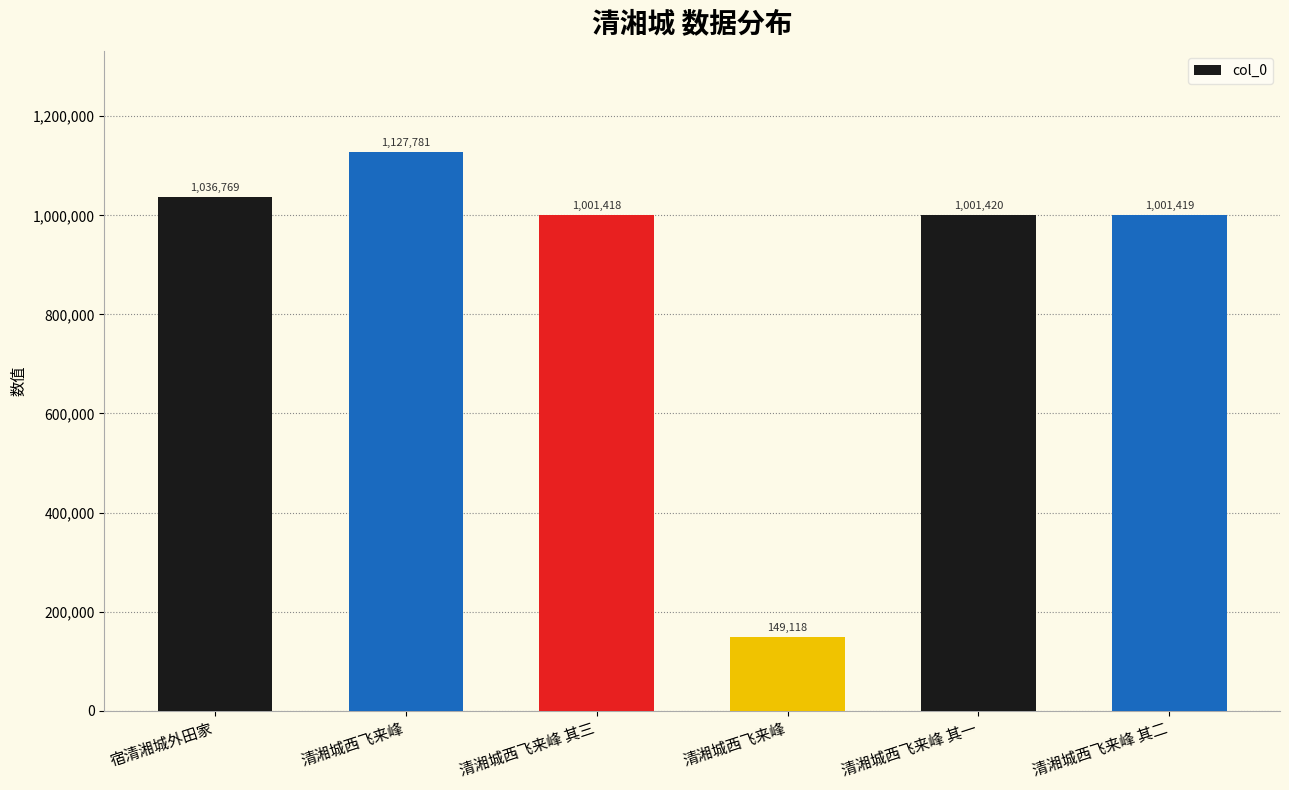

Does the chart contain any negative values?

No